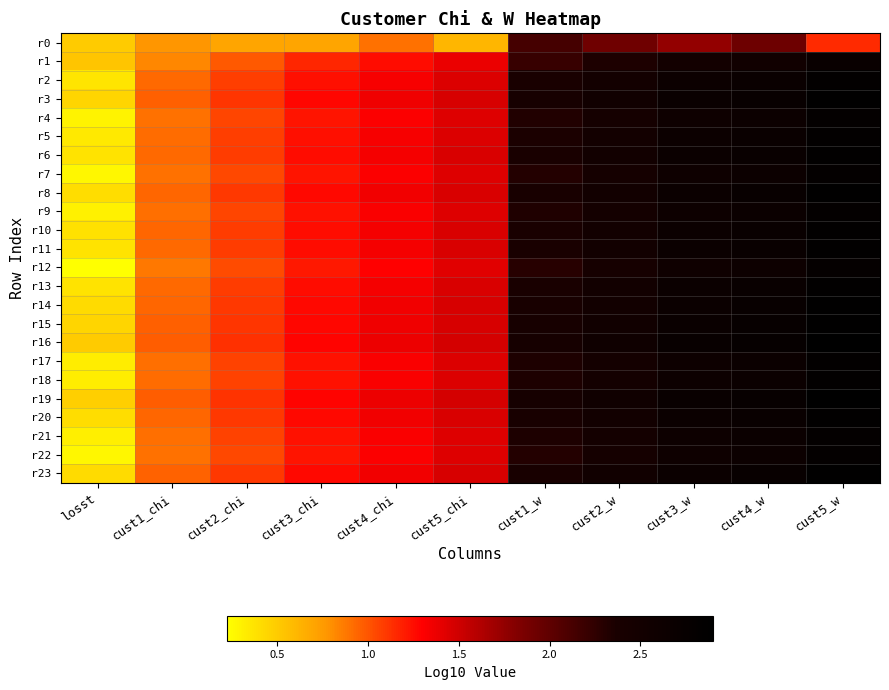

At which category is the sum across all series the highest?

cust5_w